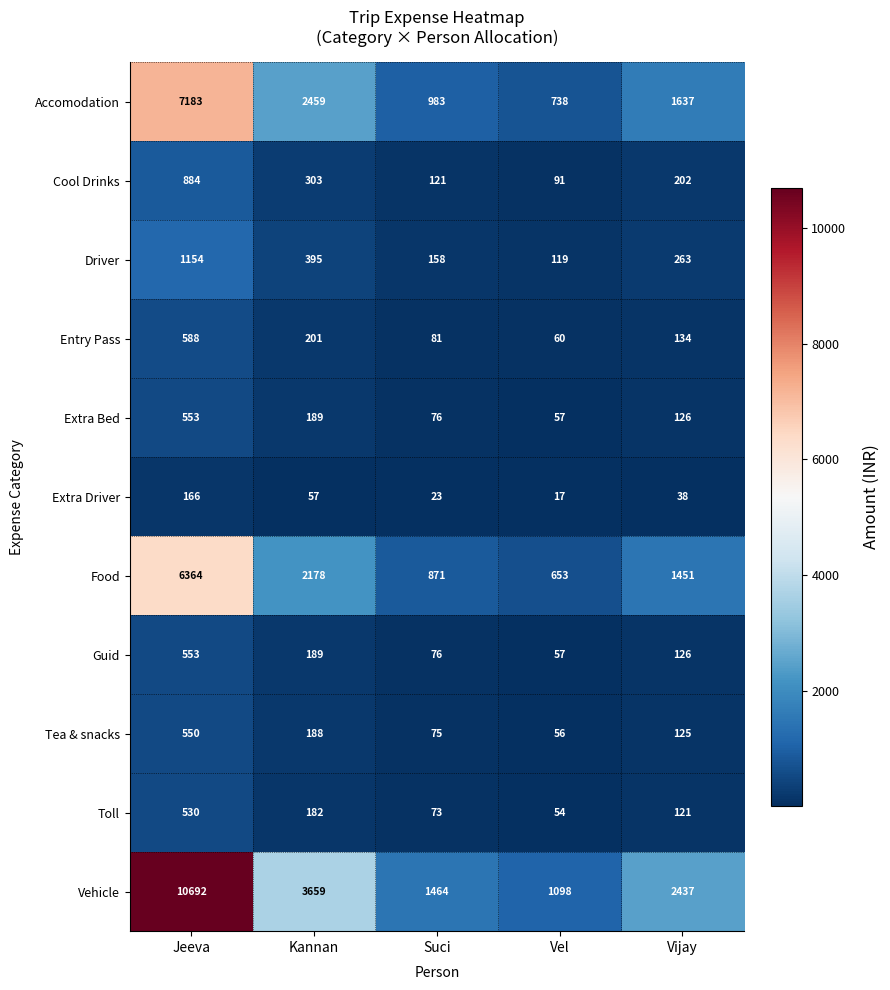

At which category is the sum across all series the highest?

Jeeva